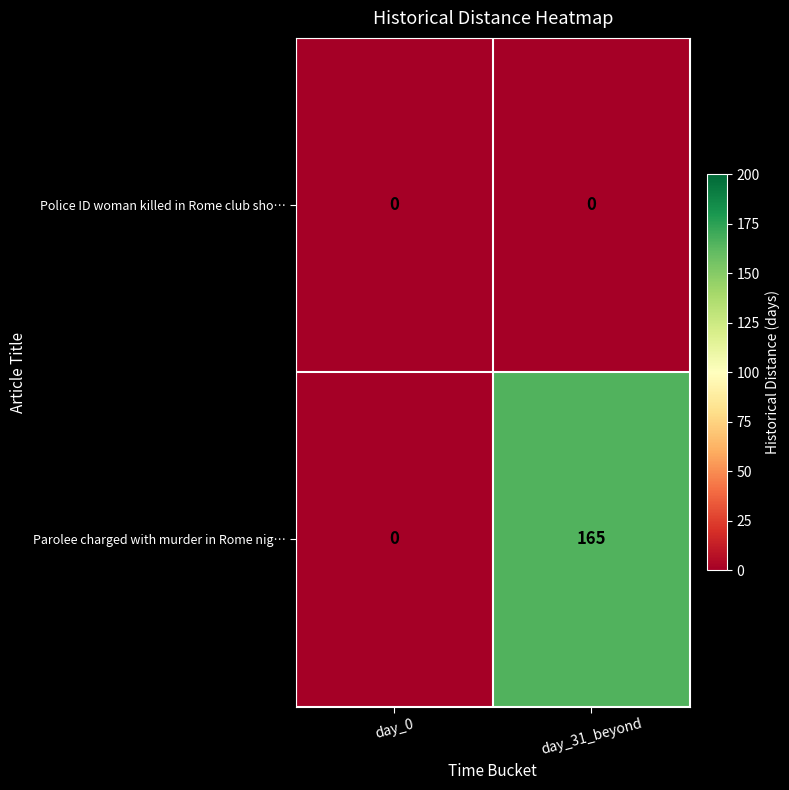

What is the difference between the maximum and minimum values in the Parolee charged with murder in Rome nig… series?

165